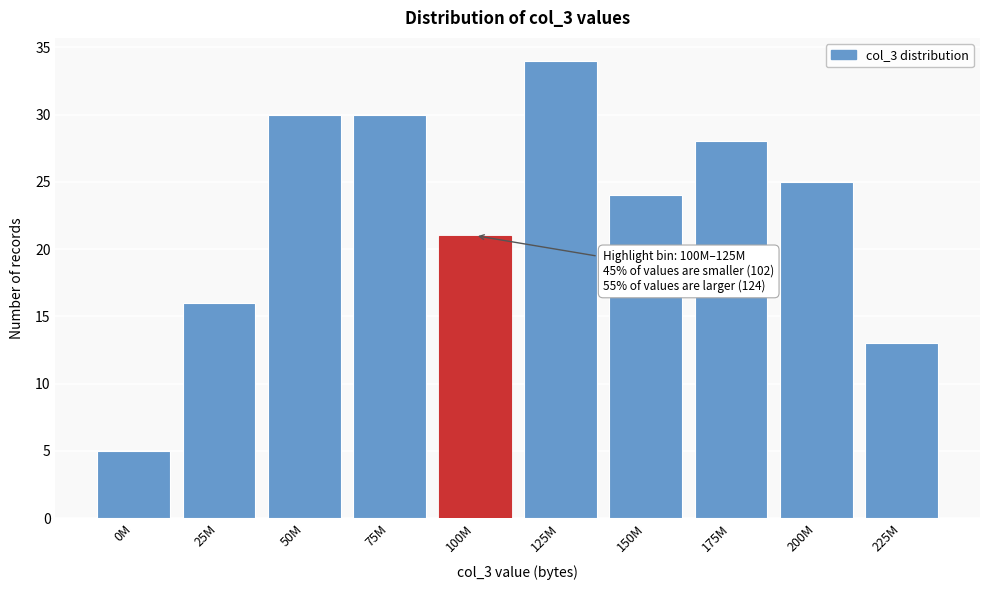

Reading left to right, transcribe all the data shown in this chart.

0M=5	25M=16	50M=30	75M=30	100M=21	125M=34	150M=24	175M=28	200M=25	225M=13